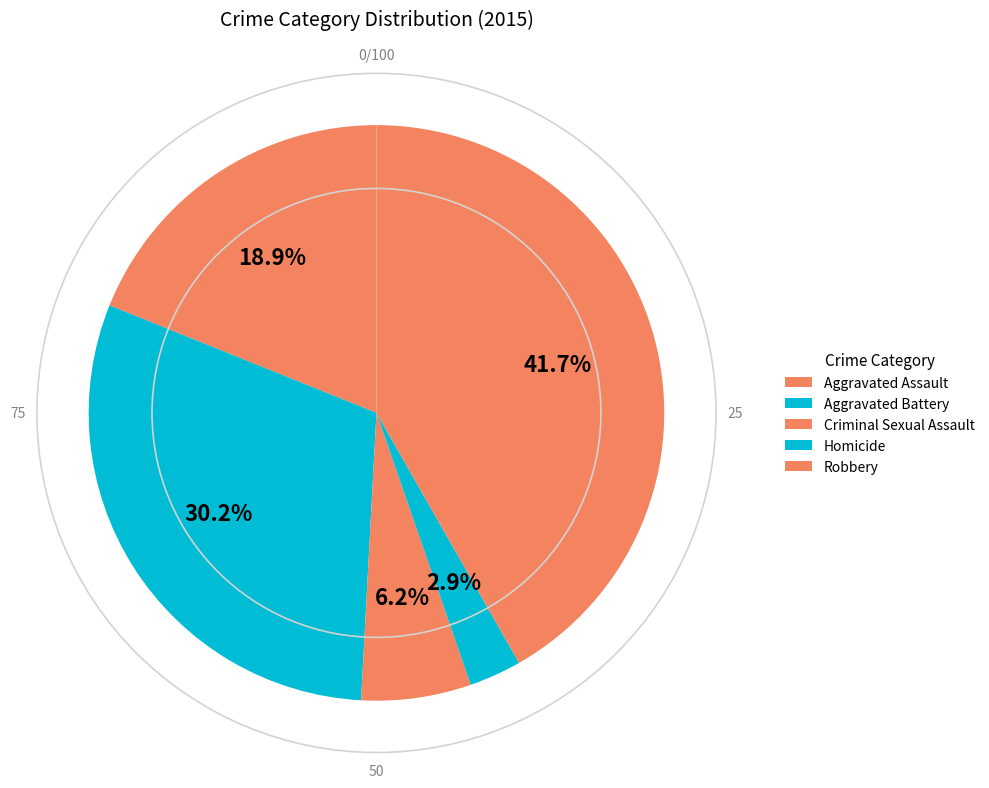

To the nearest percent, what is the difference between the Homicide and Aggravated Battery slice percentages?

27%